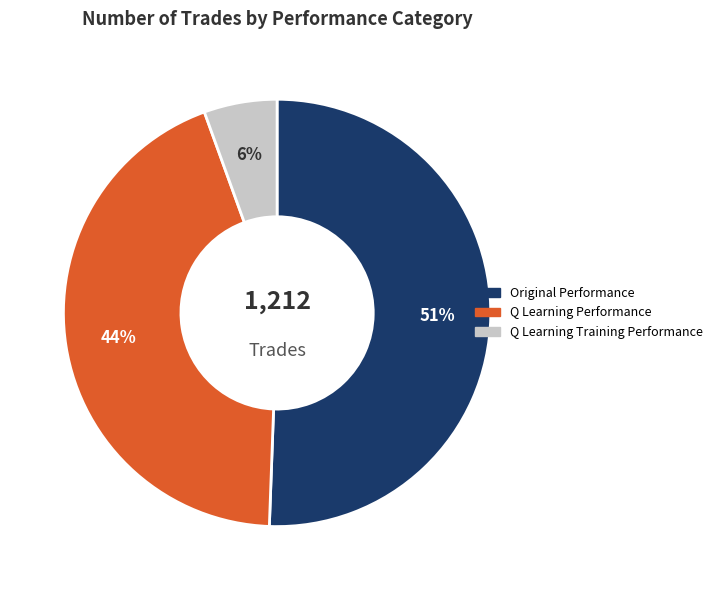

To the nearest percent, what percentage of the pie is Q Learning Training Performance?

6%